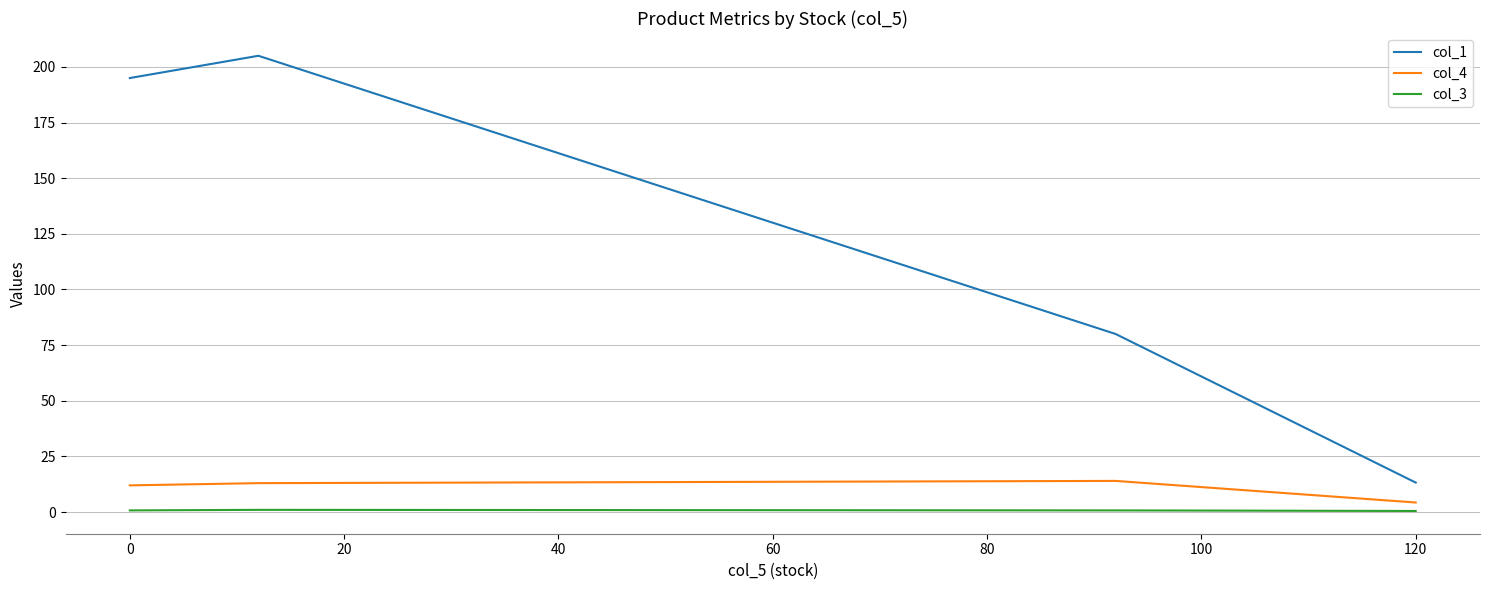

Is the value of col_3 at −20 greater than the value of col_4 at 0?

No